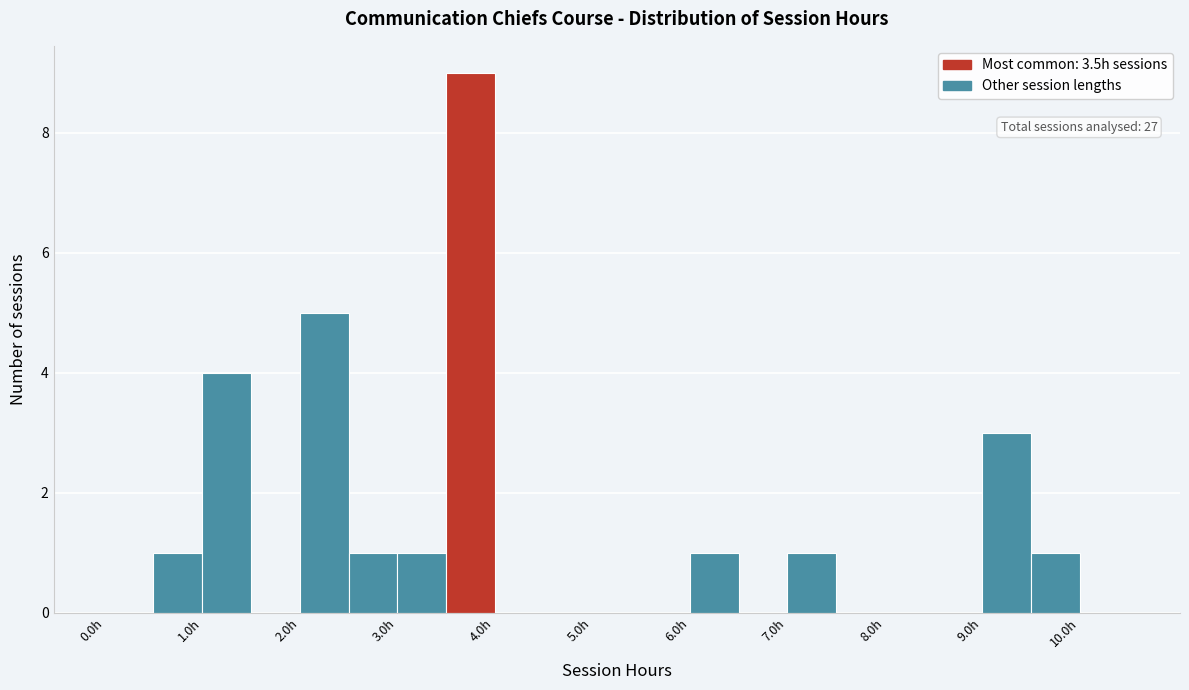

Over which range of the x-axis is the bar tallest?

3.5 to 4.0